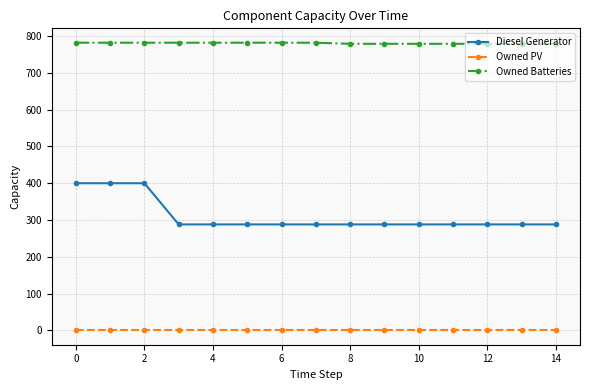

True or false: Owned Batteries and Owned PV cross at least once.

False